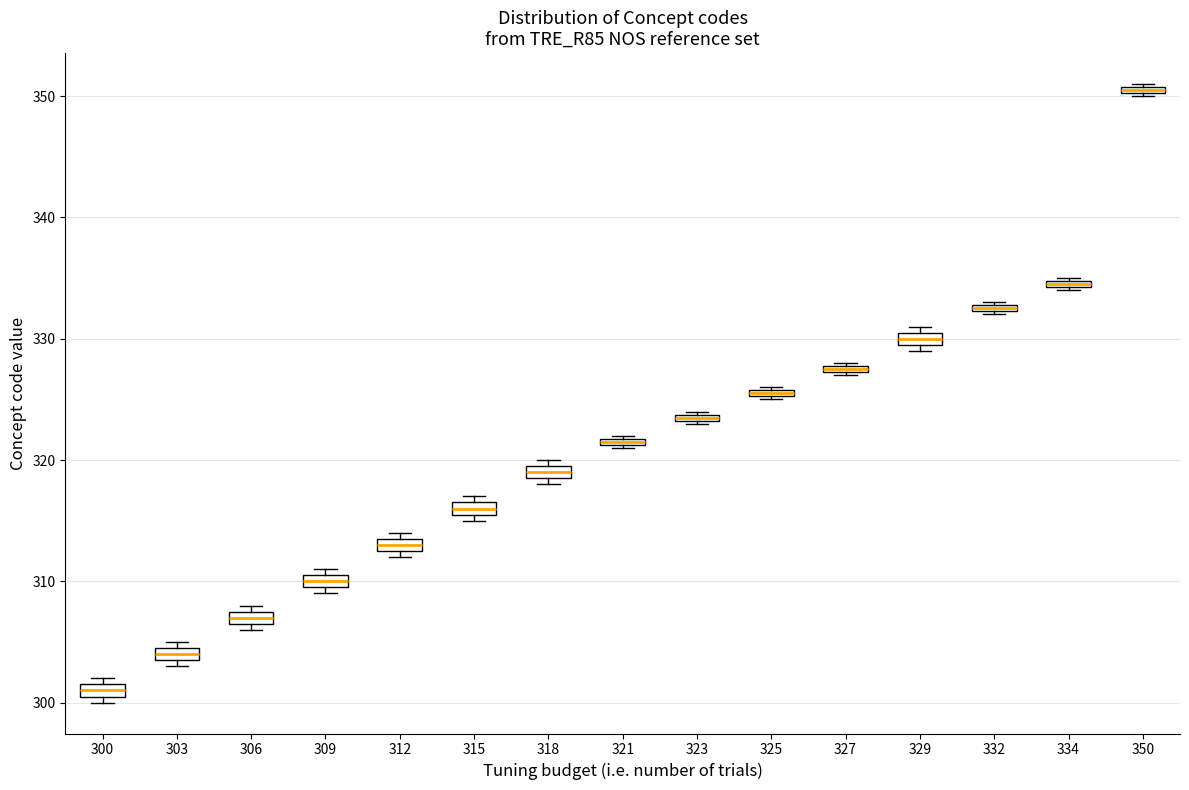

Which box has the lowest median line?

300